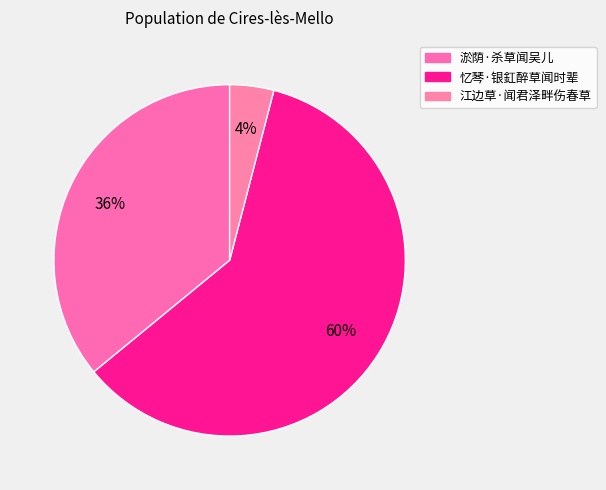

Count the number of slices in the pie.

3